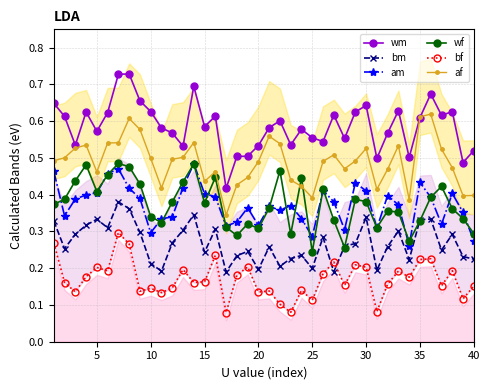

True or false: am and wm cross at least once.

False